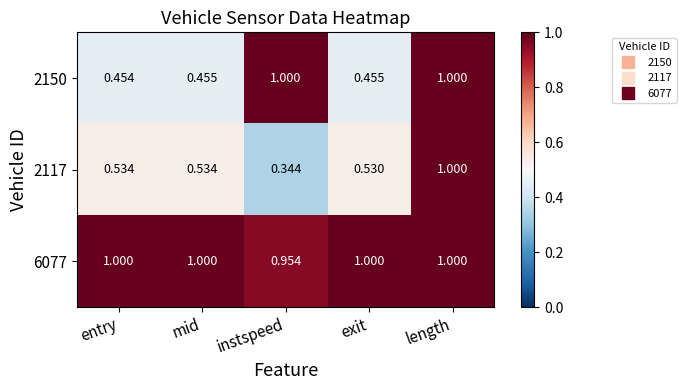

Where is 2117 nearest to the value 0?

instspeed